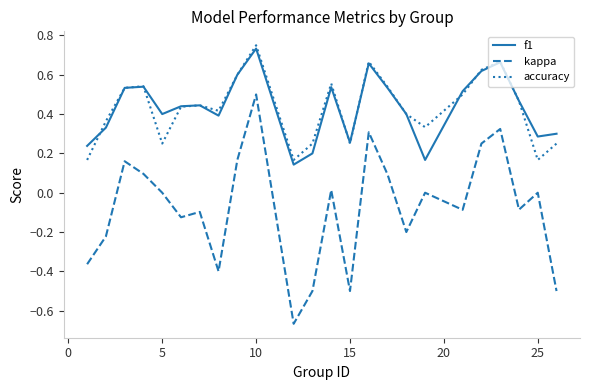

Which series has the widest spread of values?

kappa